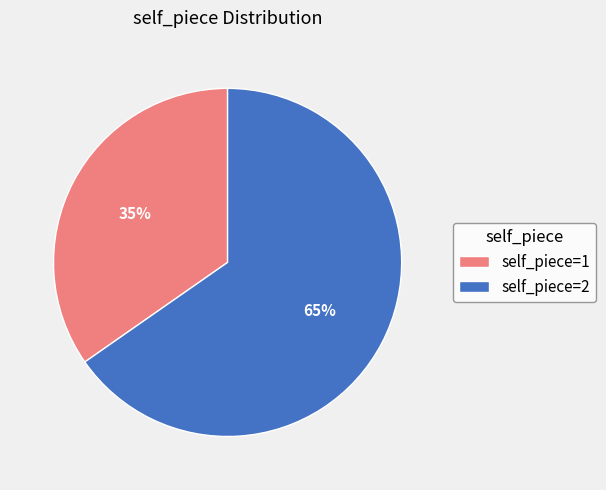

How many segments does this pie chart have?

2